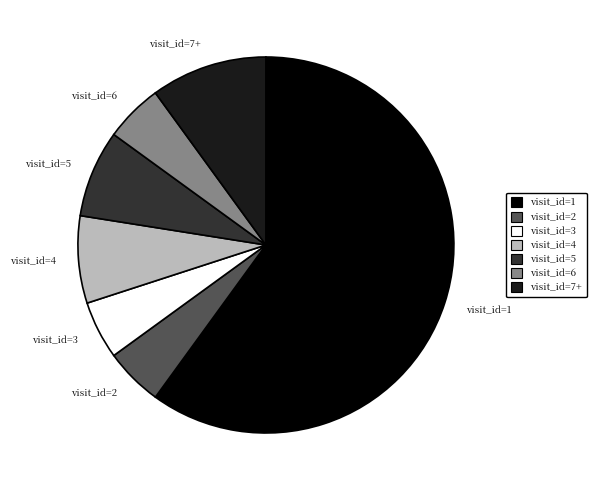

Is the sum of visit_id=2 and visit_id=3 greater than half?

No